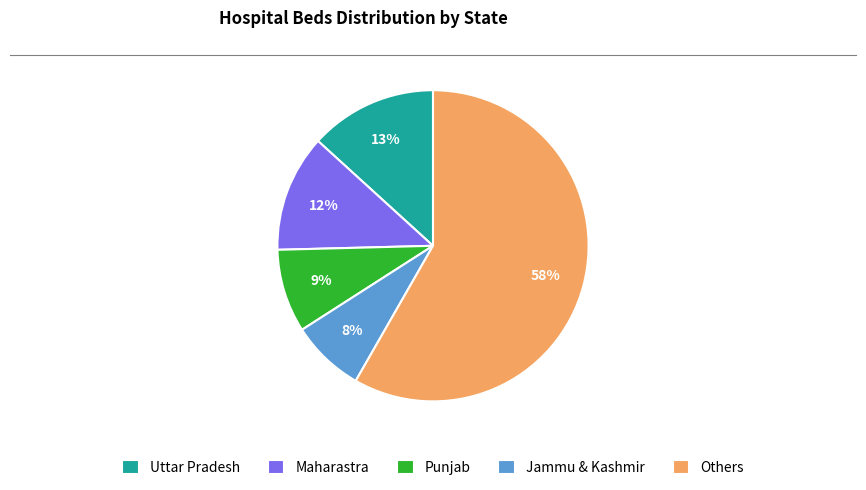

How many slices are in this pie chart?

5